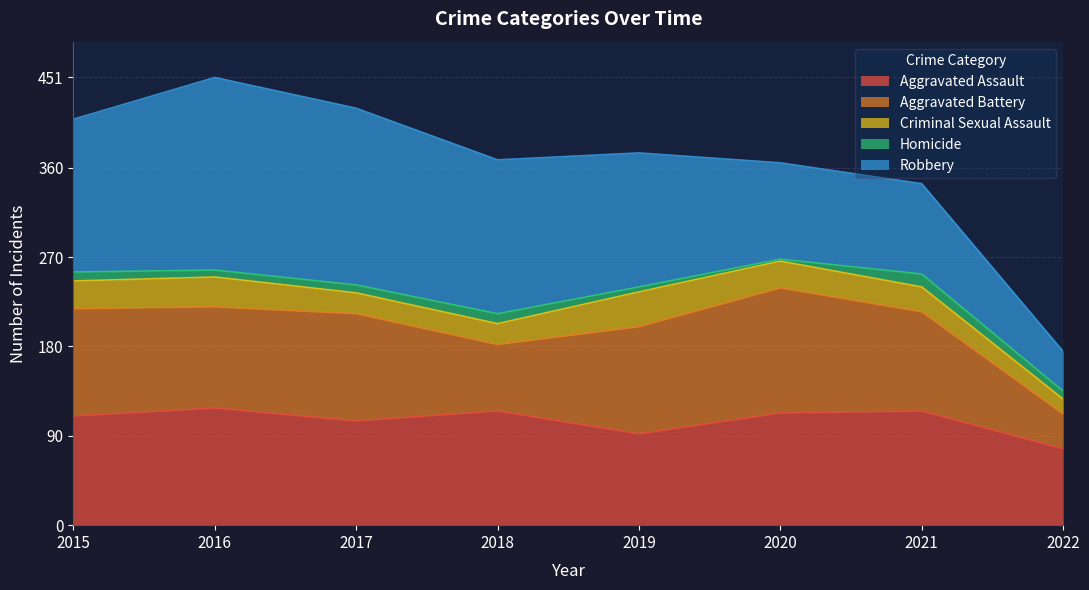

Is the value of Criminal Sexual Assault at 2021 greater than the value of Homicide at 2021?

Yes